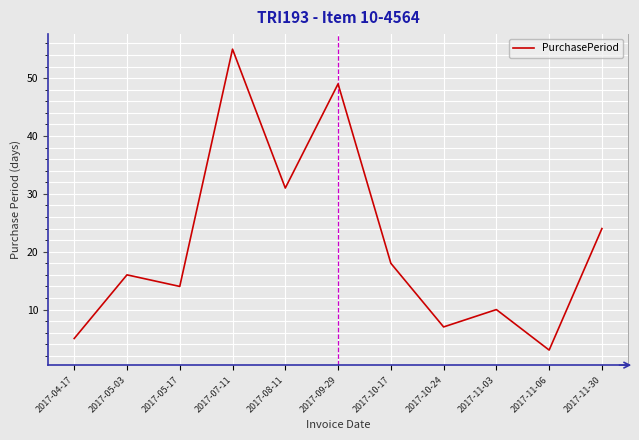

What is the sum of the values at 2017-10-17 and 2017-07-11?

73